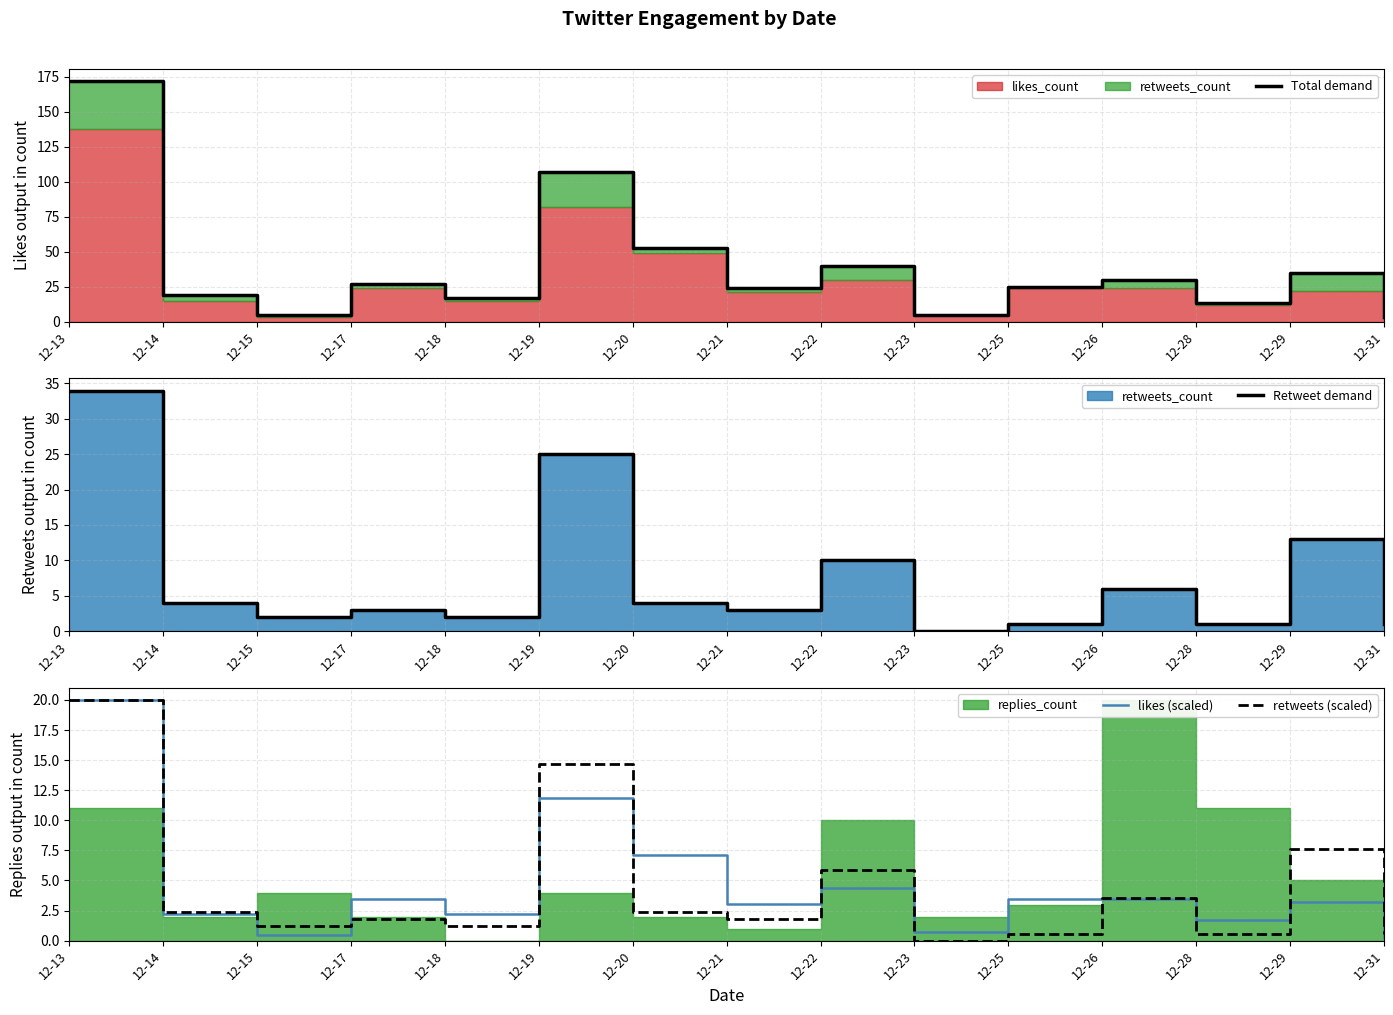

Reading right to left, list all the values displayed in this chart.

Total demand: 3.0	35.0	13.0	30.0	25.0	5.0	40.0	24.0	53.0	107.0	17.0	27.0	5.0	19.0	172.0
Retweet demand: 1.0	13.0	1.0	6.0	1.0	0.0	10.0	3.0	4.0	25.0	2.0	3.0	2.0	4.0	34.0
likes (scaled): 0.3	3.2	1.7	3.5	3.5	0.7	4.3	3.0	7.1	11.9	2.2	3.5	0.4	2.2	20.0
retweets (scaled): 0.6	7.6	0.6	3.5	0.6	0.0	5.9	1.8	2.4	14.7	1.2	1.8	1.2	2.4	20.0